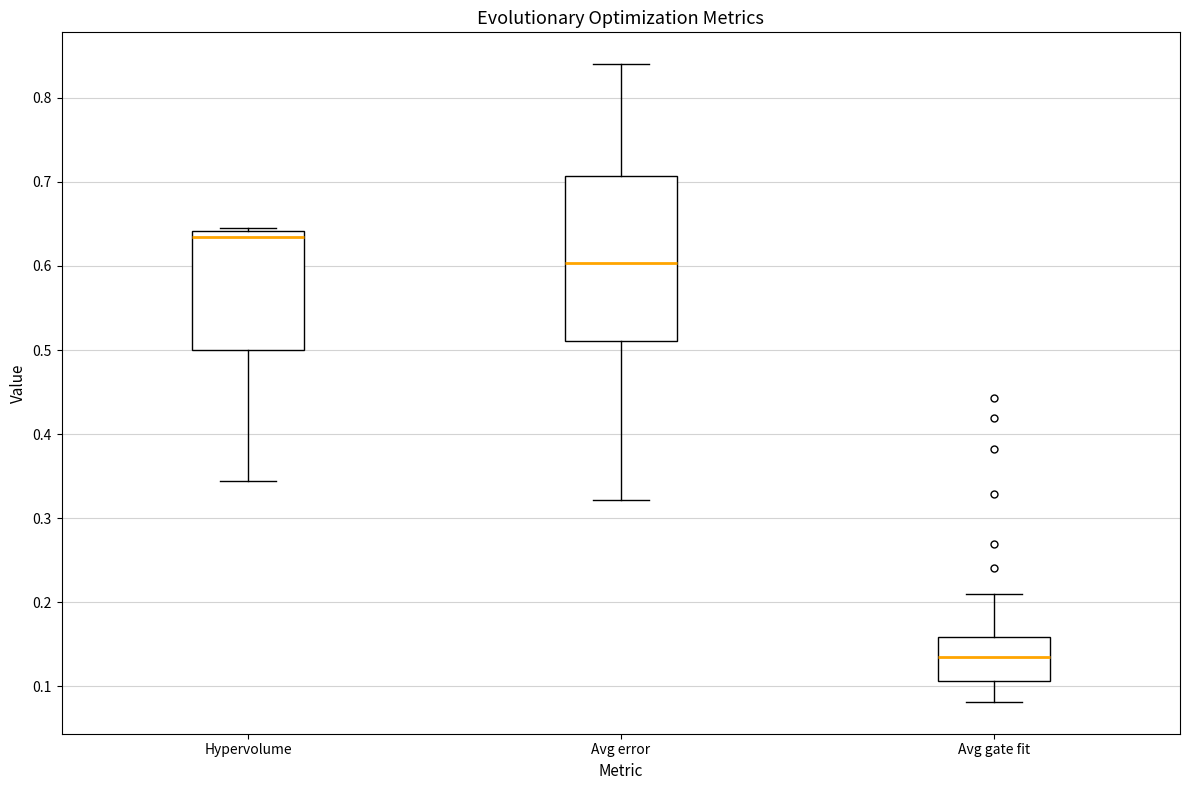

Reading left to right, transcribe this box plot: for each box, give where its median line is, the range the box spans, and where its two whiskers end, as read against the y-axis. The values are not printed on the chart, so give them approximately, as read against the axis.

Hypervolume: median 0.63, box 0.50 to 0.64, whiskers 0.34 to 0.64 (just above the box's upper edge)
Avg error: median 0.60, box 0.51 to 0.71, whiskers 0.32 to 0.84
Avg gate fit: median 0.14, box 0.11 to 0.16, whiskers 0.08 to 0.21